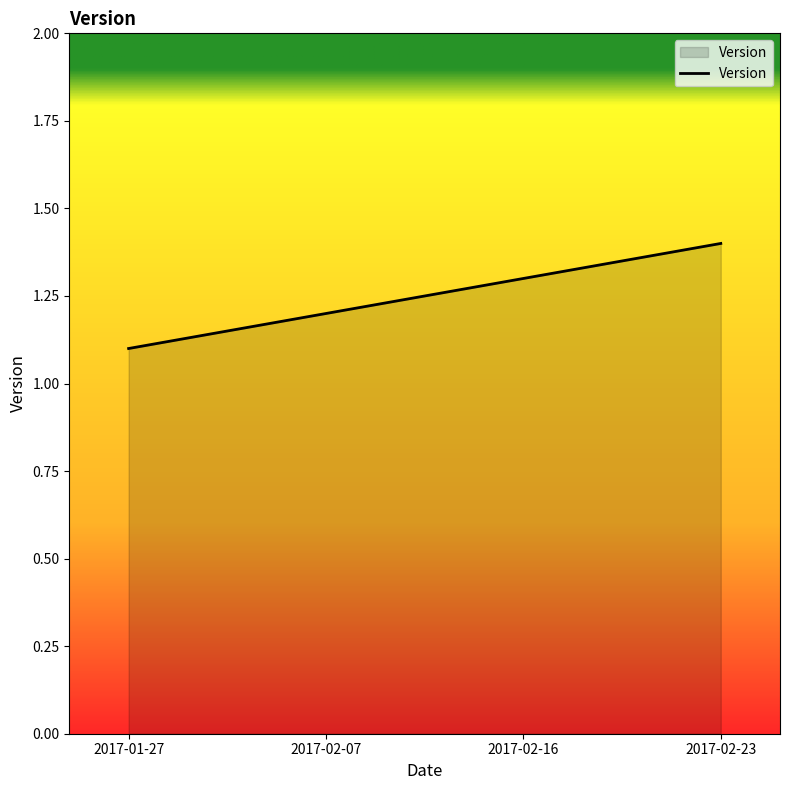

The value at 2017-01-27 is 0.4. True or false?

False